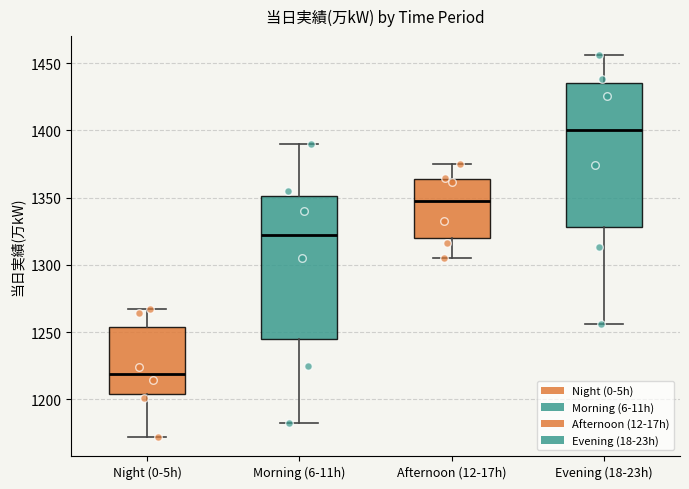

Where does the median line of the box for Night (0-5h) sit on the y-axis? The values are not printed on the chart, so give them approximately, as read against the axis.

1220